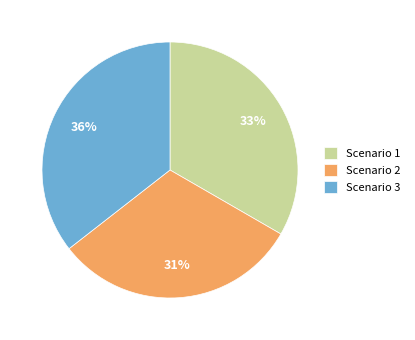

To the nearest percent, what is the average slice percentage?

33%